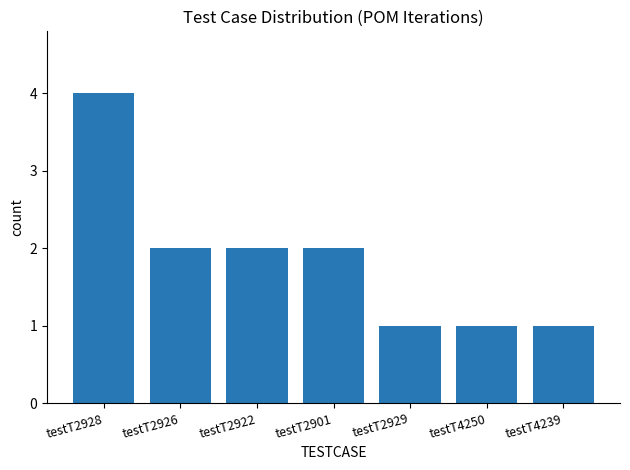

What is the difference between the maximum and minimum values?

3